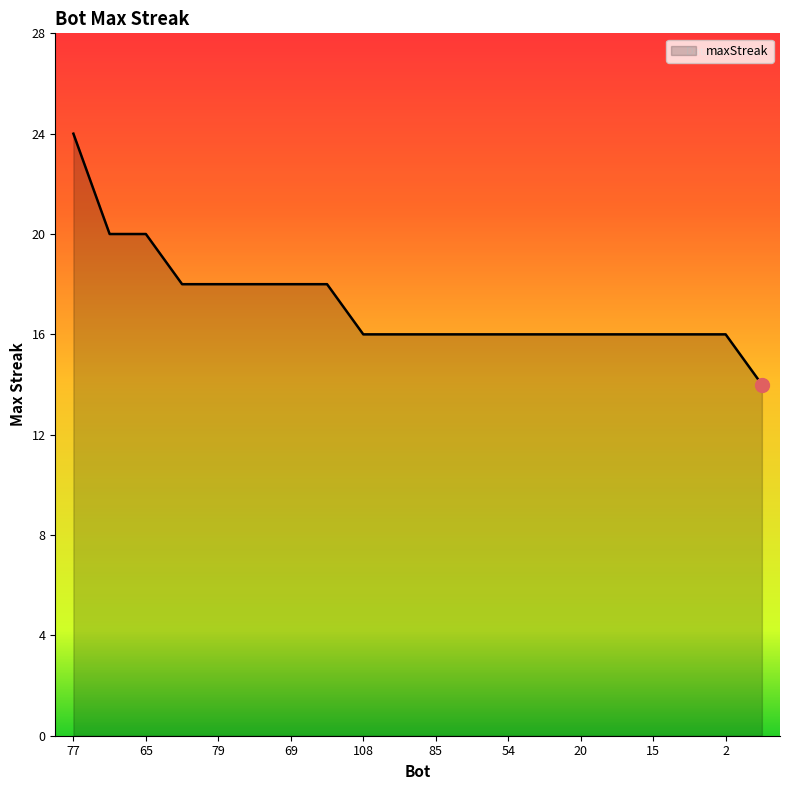

What is the minimum value shown in the chart?

14